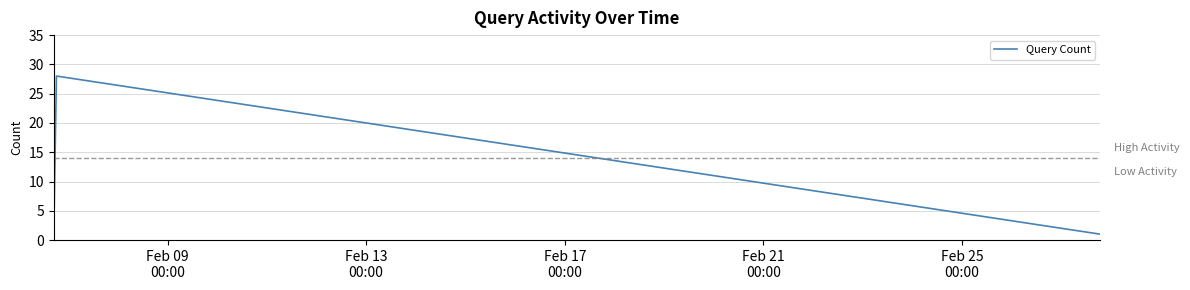

True or false: the data has more than 2 interior local peaks.

False